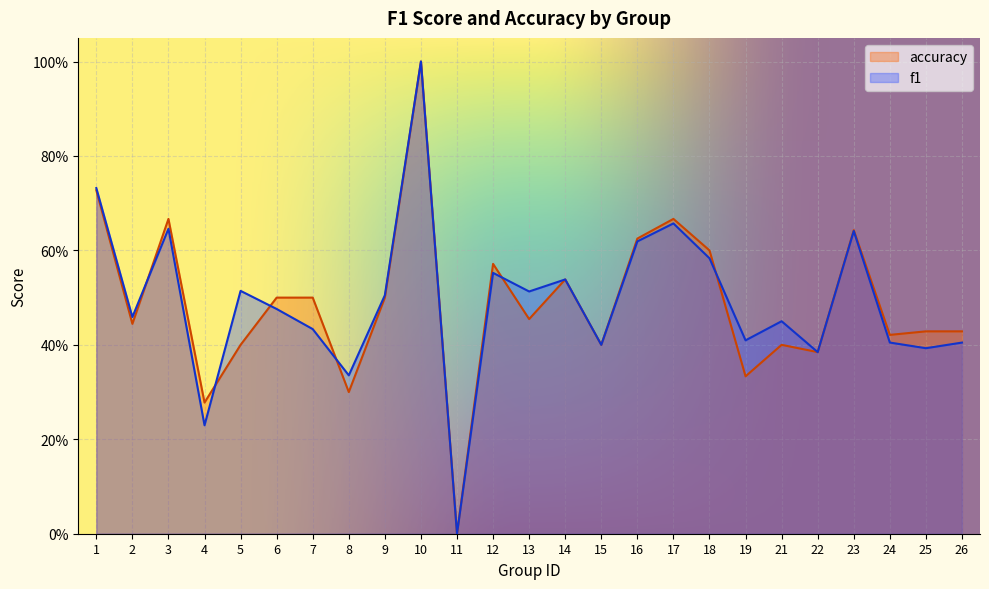

What is the sum of all accuracy values?

12.2